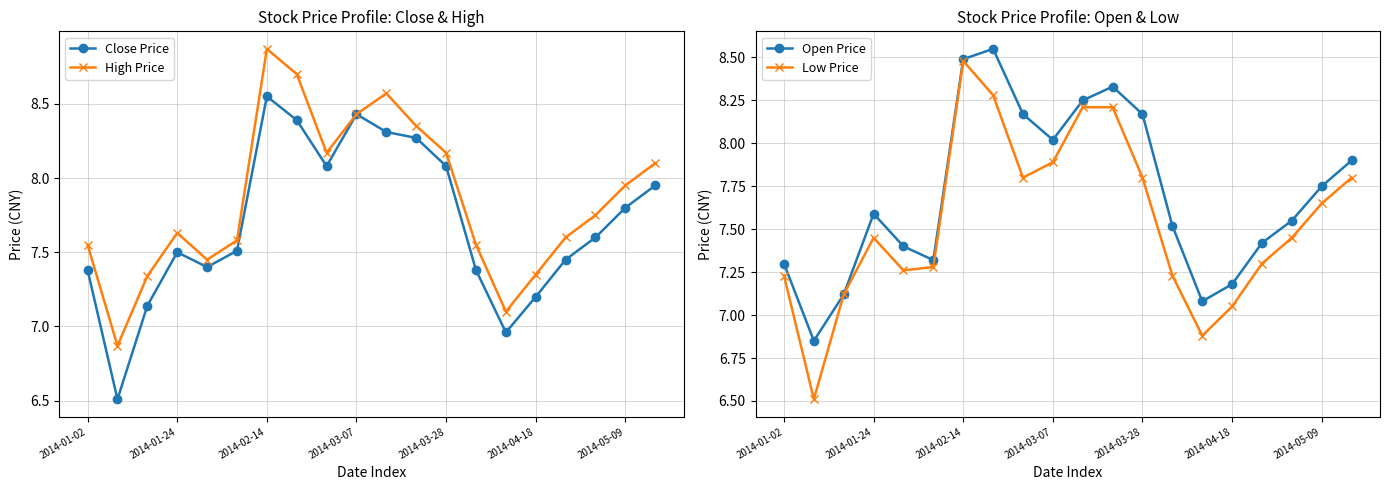

True or false: Open Price and Close Price cross at least once.

True